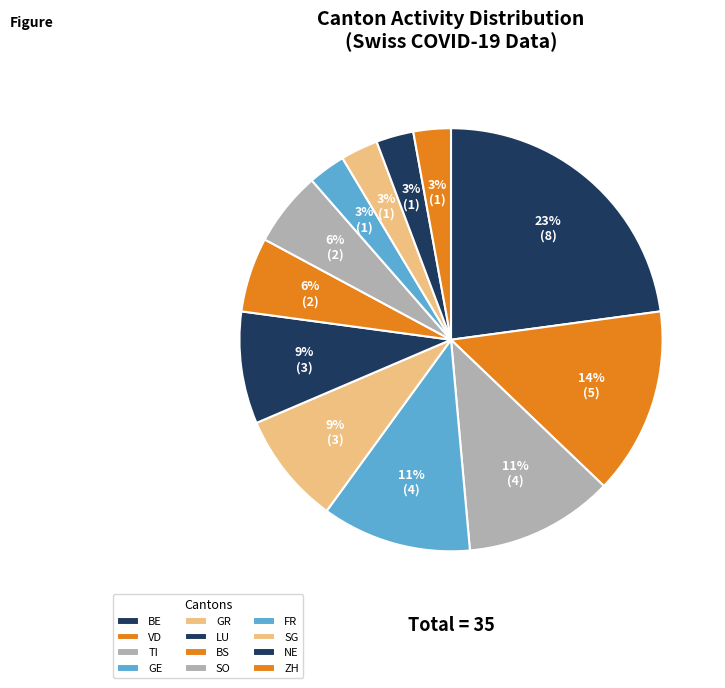

Count the number of slices in the pie.

12